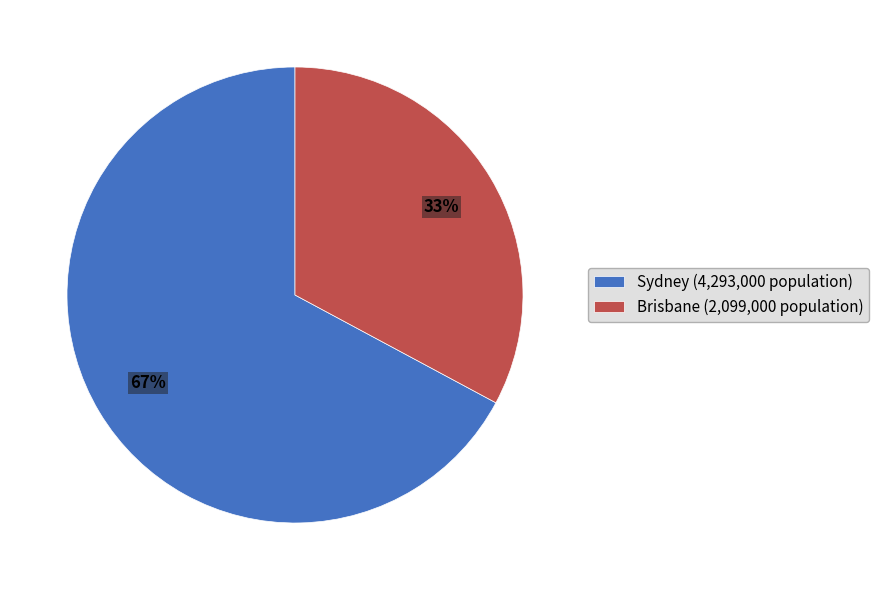

What is the largest slice in the pie chart?

Sydney